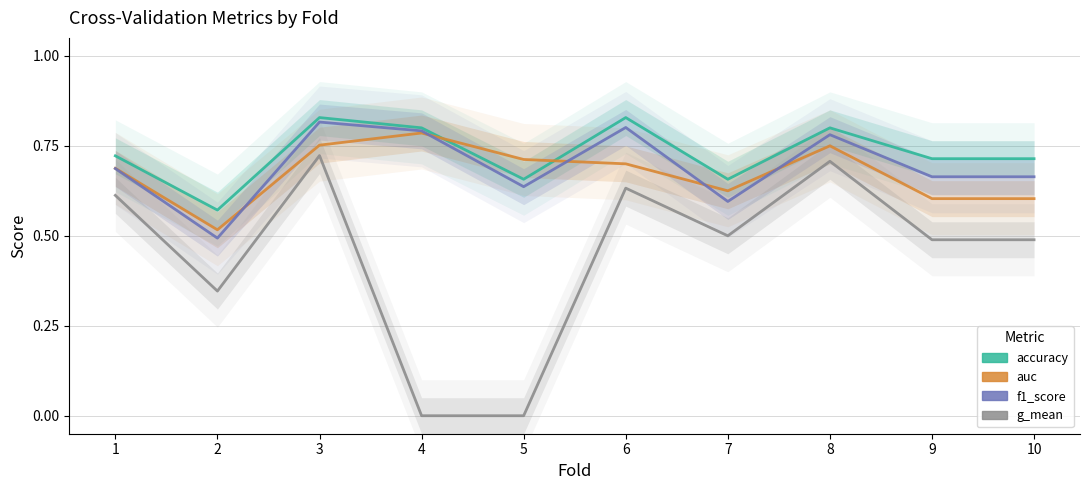

At 4, list the series in order from largest to smallest.

accuracy, f1_score, auc, g_mean